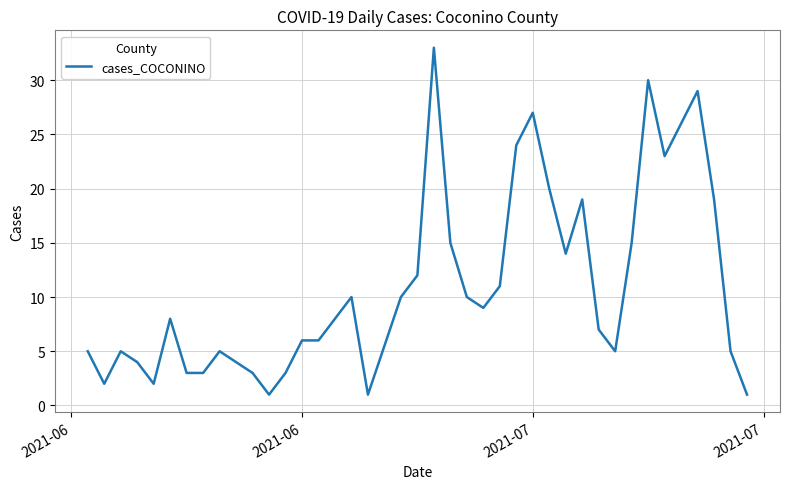

What is the difference between the maximum and minimum values?

32